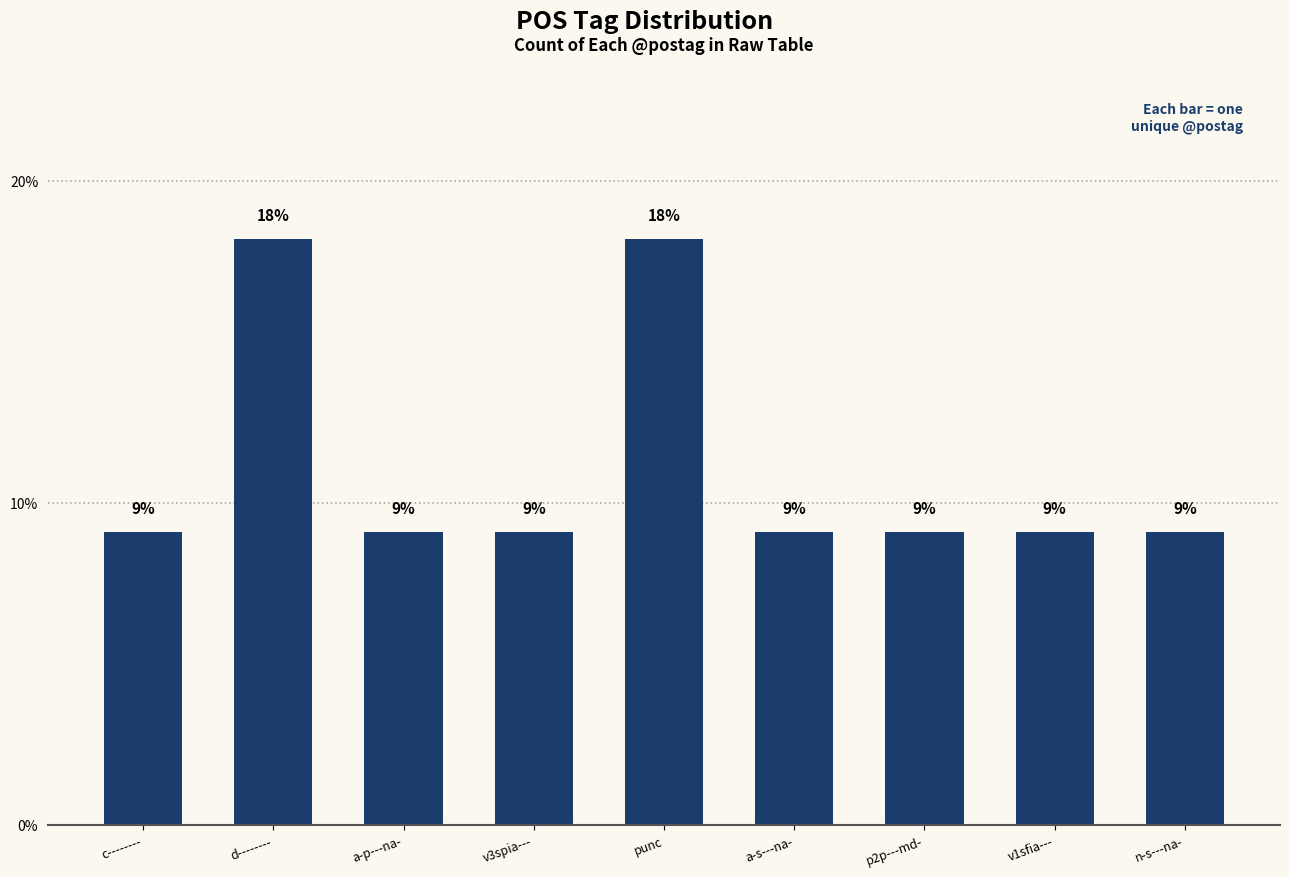

How many bars are there in total?

9